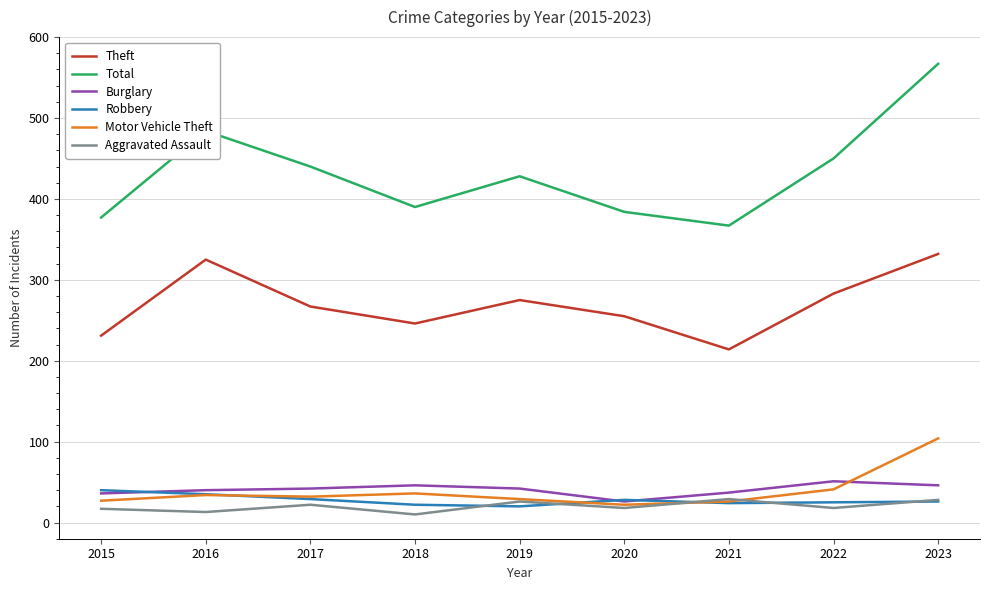

Between 2020 and 2023, which series saw the biggest shift?

Total